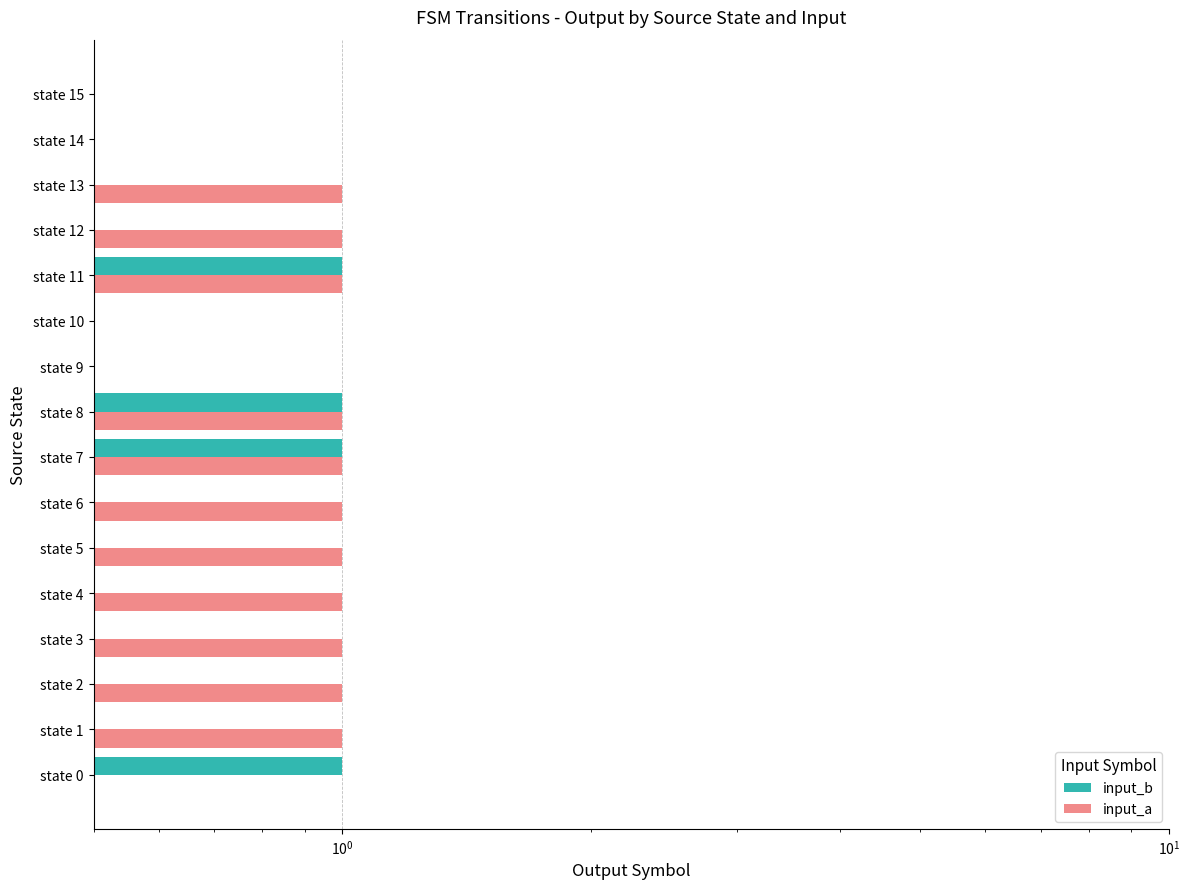

Rank the series at state 9 from lowest to highest value.

input_b, input_a